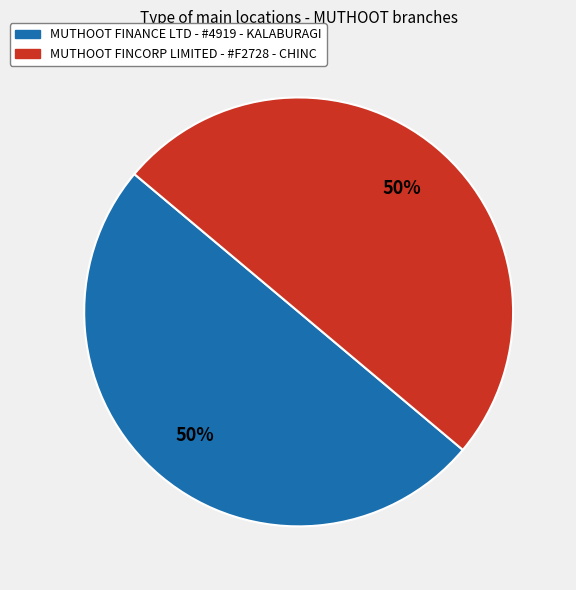

Do MUTHOOT FINANCE LTD - #4919 - KALABURAGI and MUTHOOT FINCORP LIMITED - #F2728 - CHINC together represent more than half of the pie?

Yes